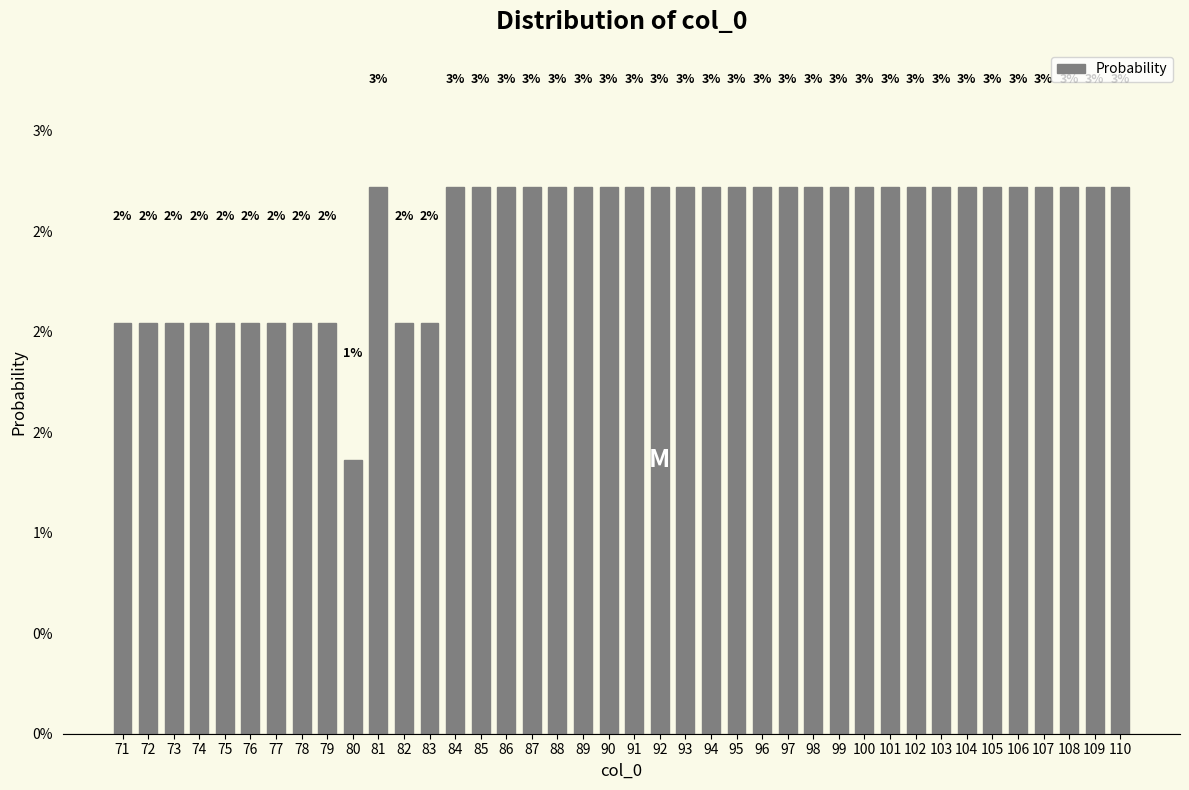

Does the chart contain any negative values?

No